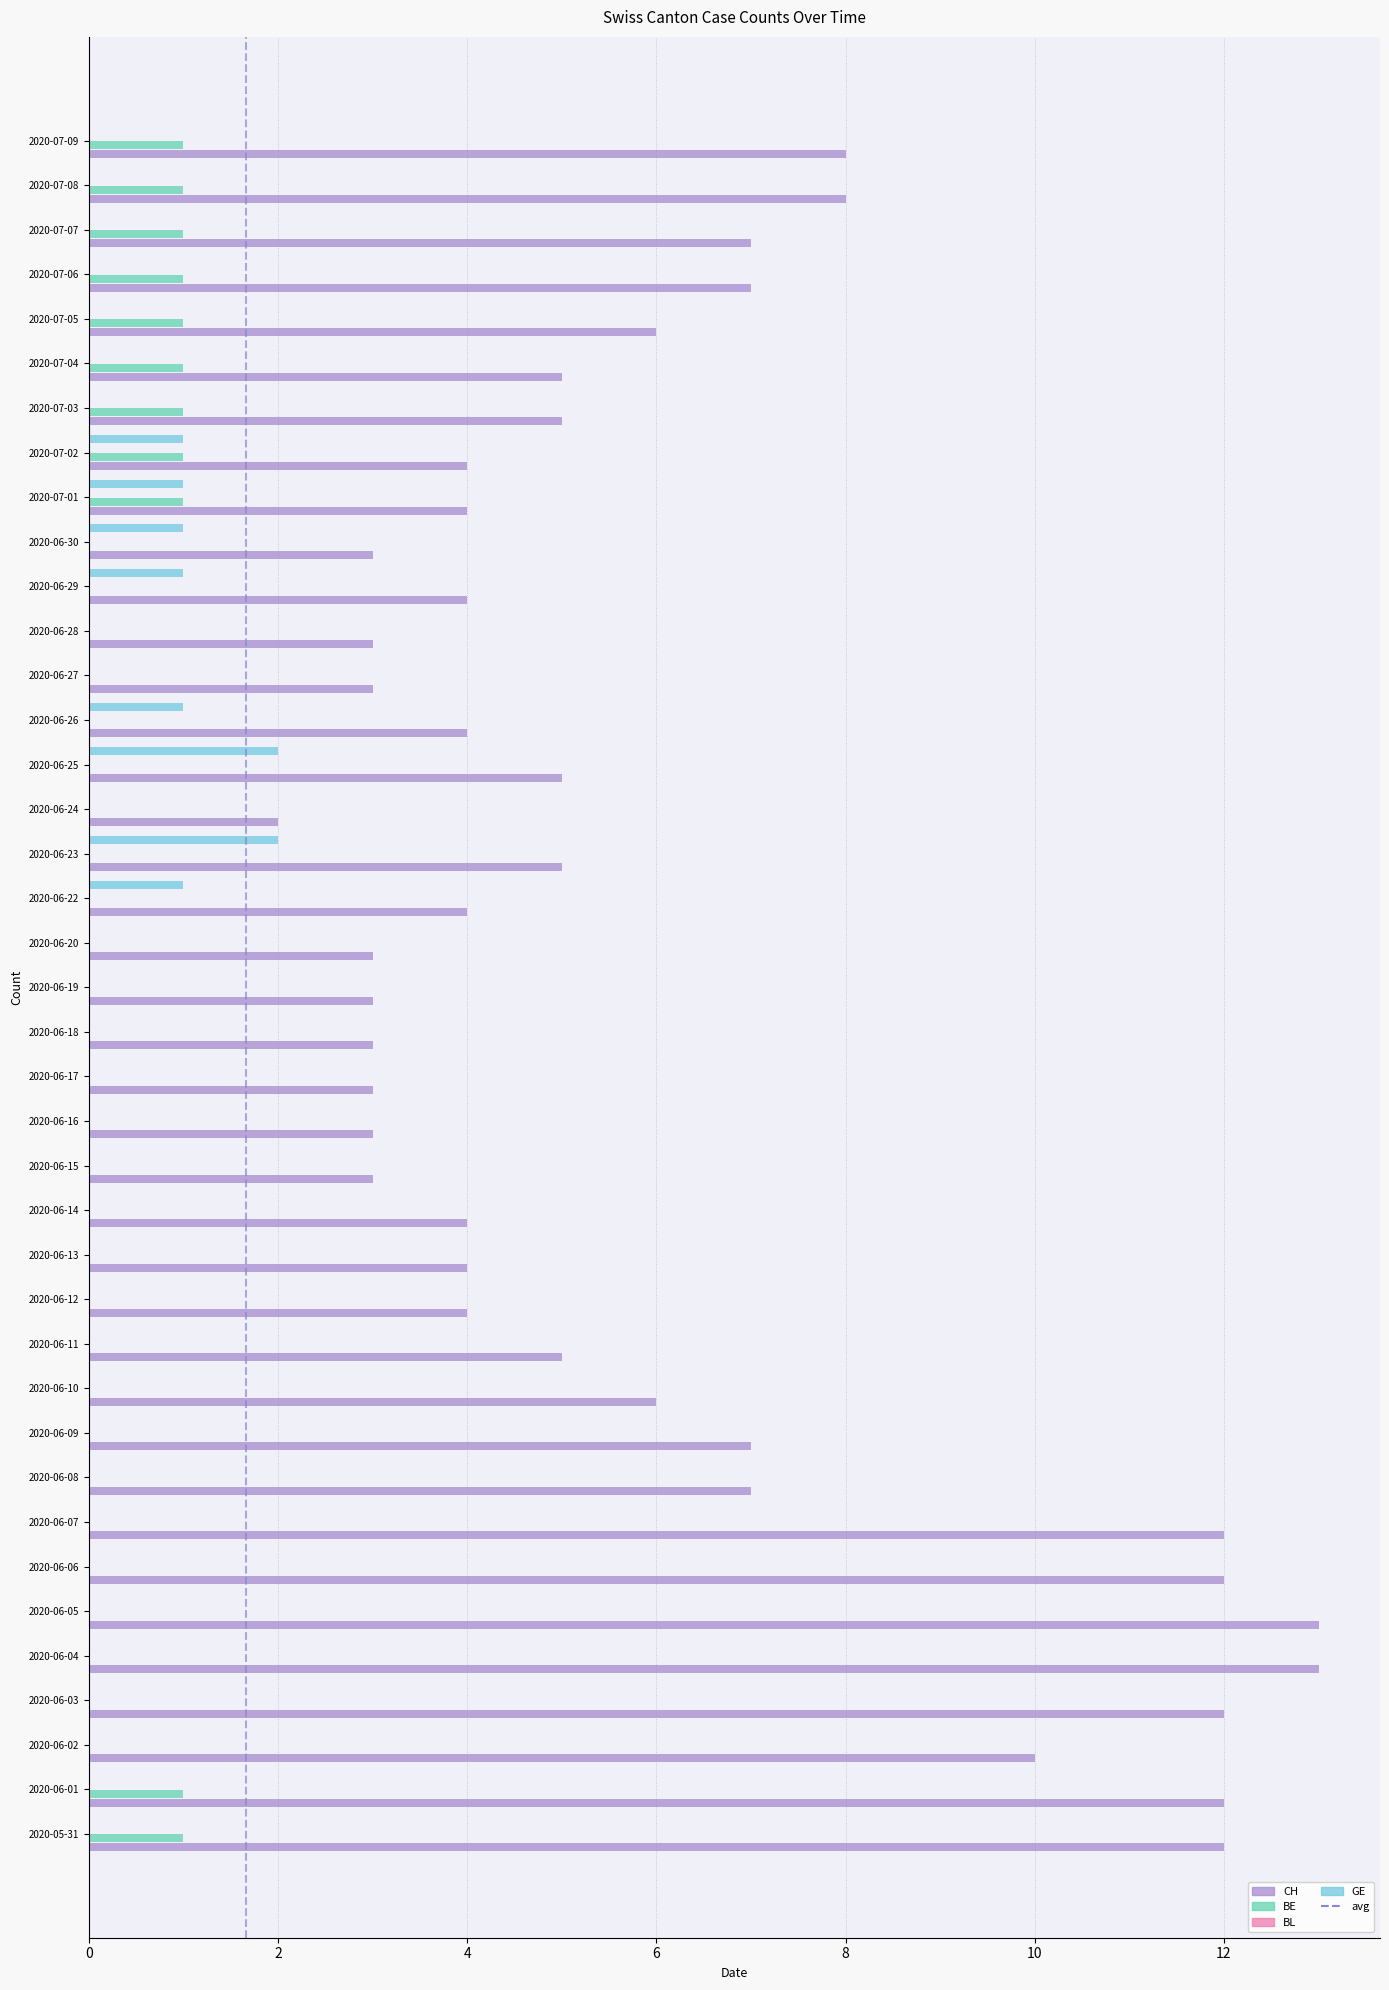

What is the total value across all series at 2020-06-04?

13